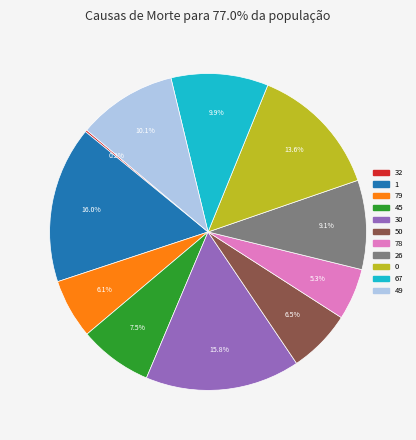

Does any single category account for the majority?

No